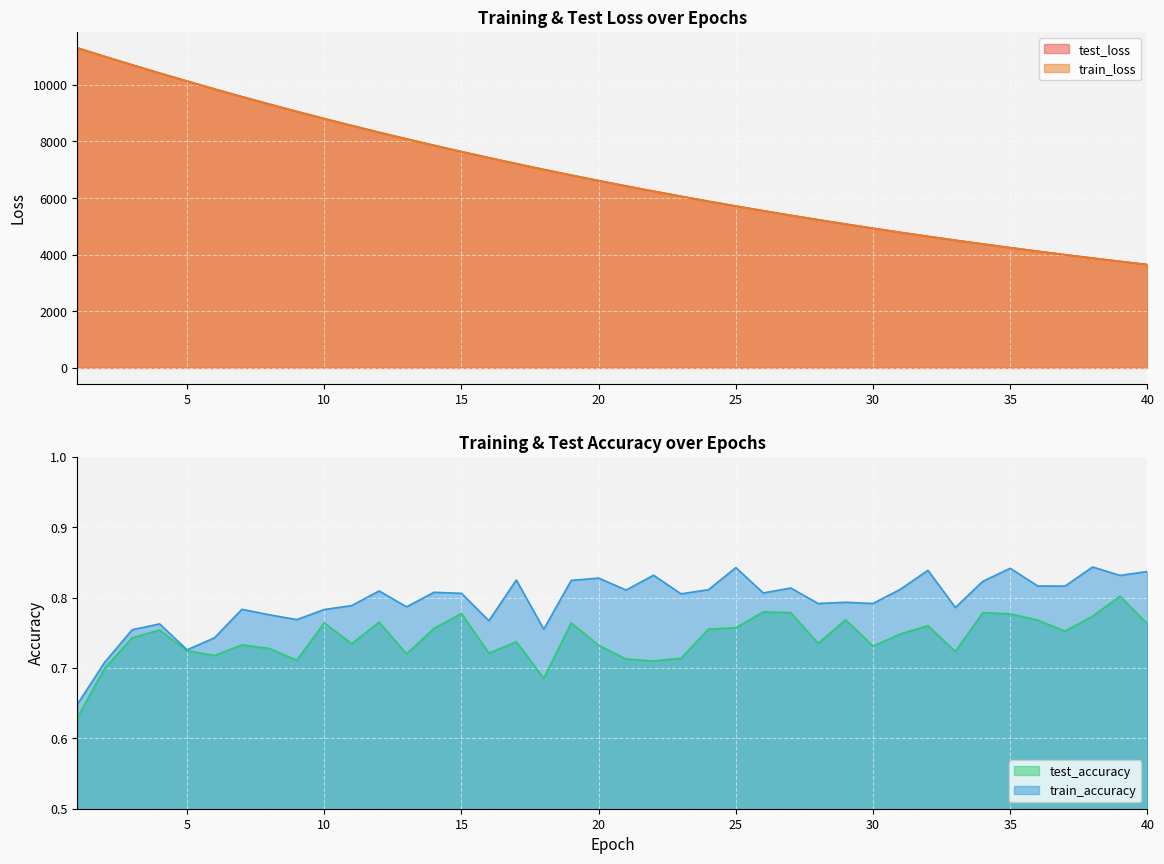

True or false: test_accuracy and train_loss intersect in this chart.

False